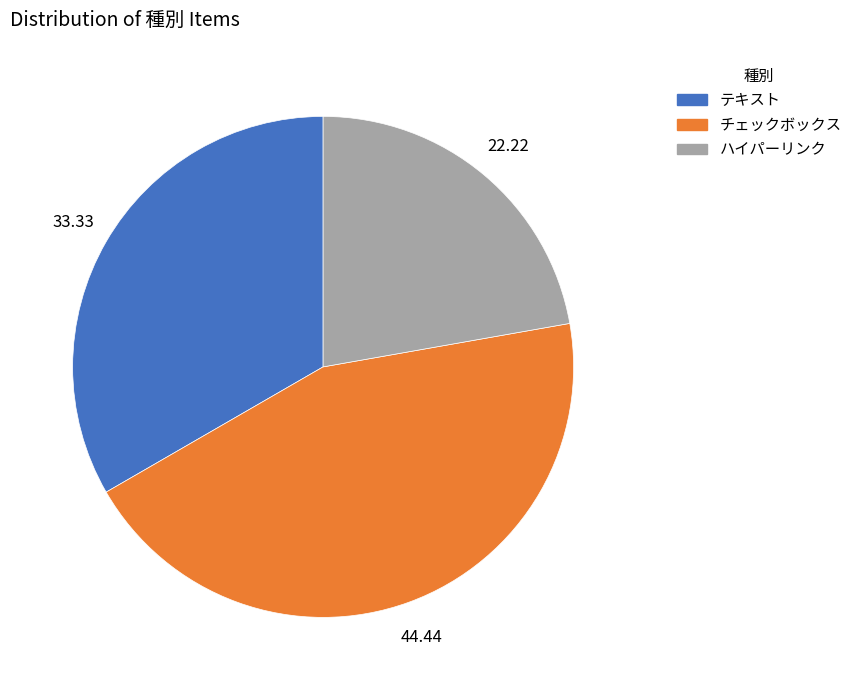

Is the sum of テキスト and ハイパーリンク greater than half?

Yes